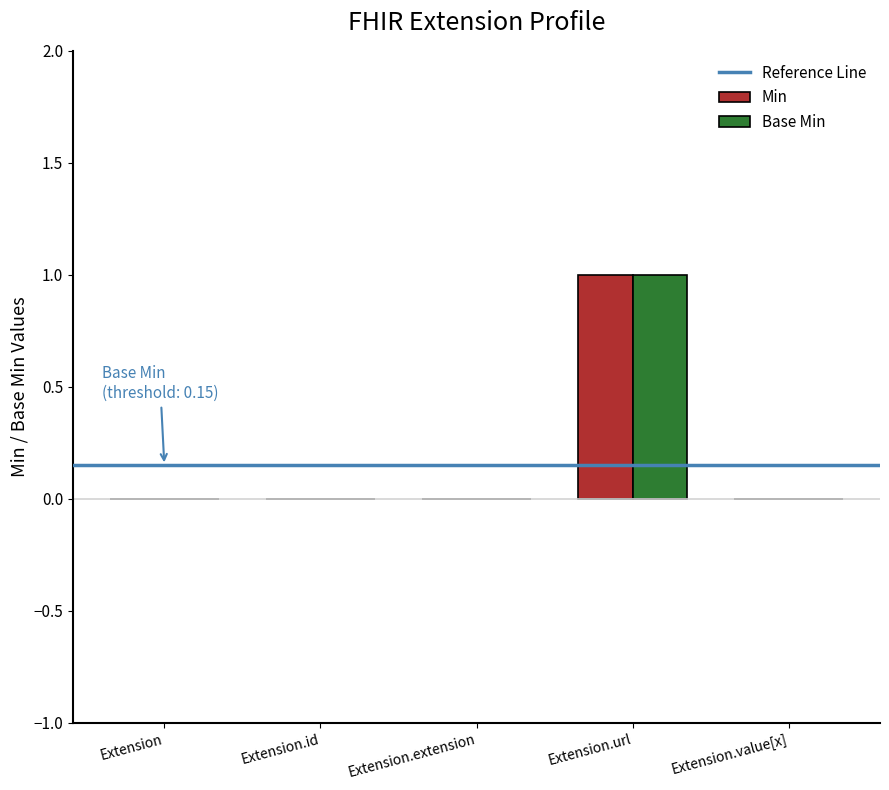

True or false: Base Min has a value of 1 at Extension.url.

True